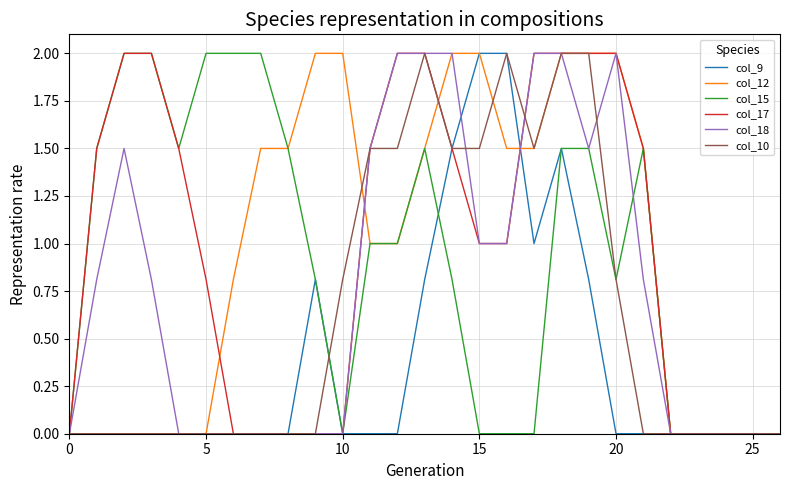

What is the highest value of the col_15 series?

2.0